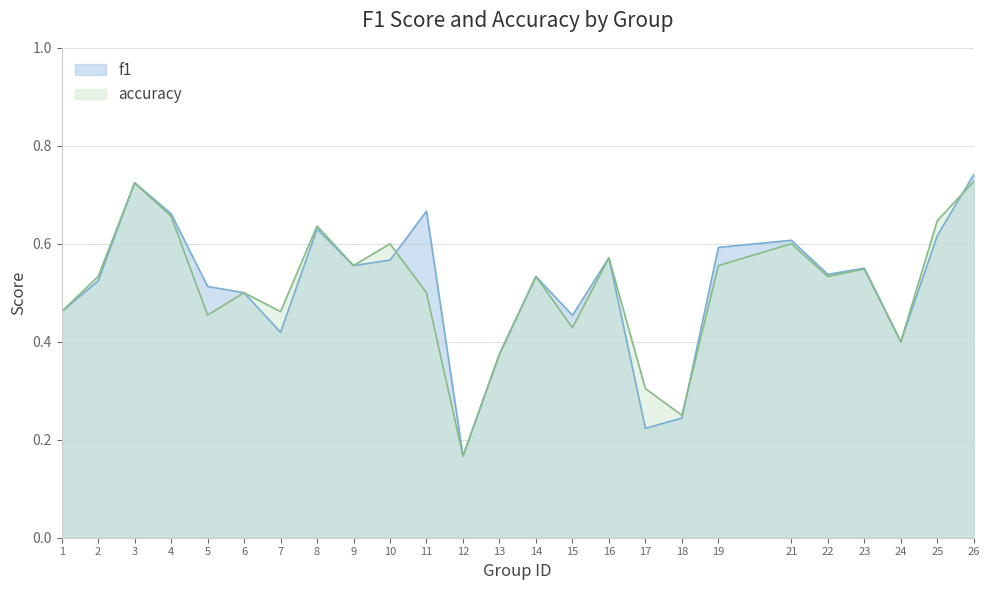

At which label is f1 closest to 0?

12